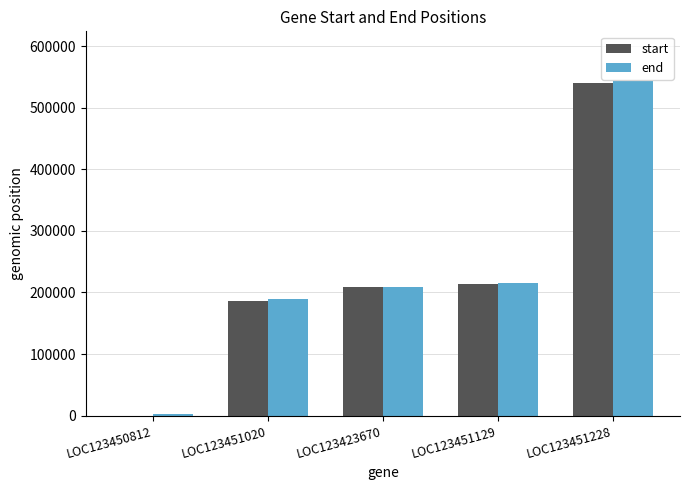

Reading right to left, list all the values displayed in this chart.

start: 540749	213374	209399	186388	0
end: 542705	215794	209538	189337	1872